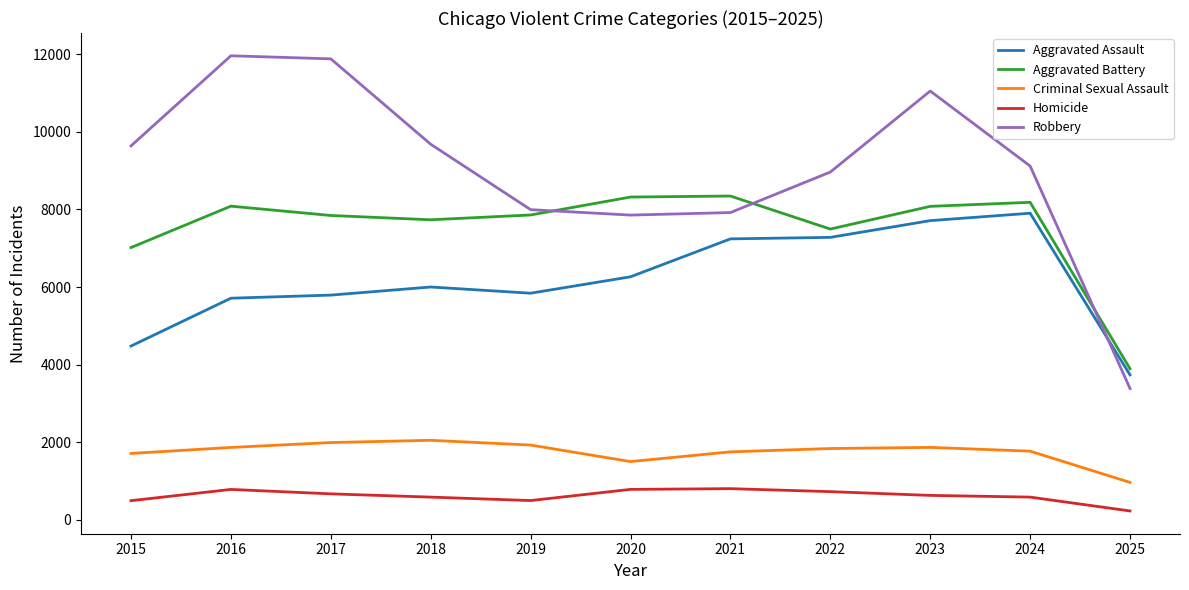

What is the difference between the Aggravated Battery values at 2023 and 2015?

1062